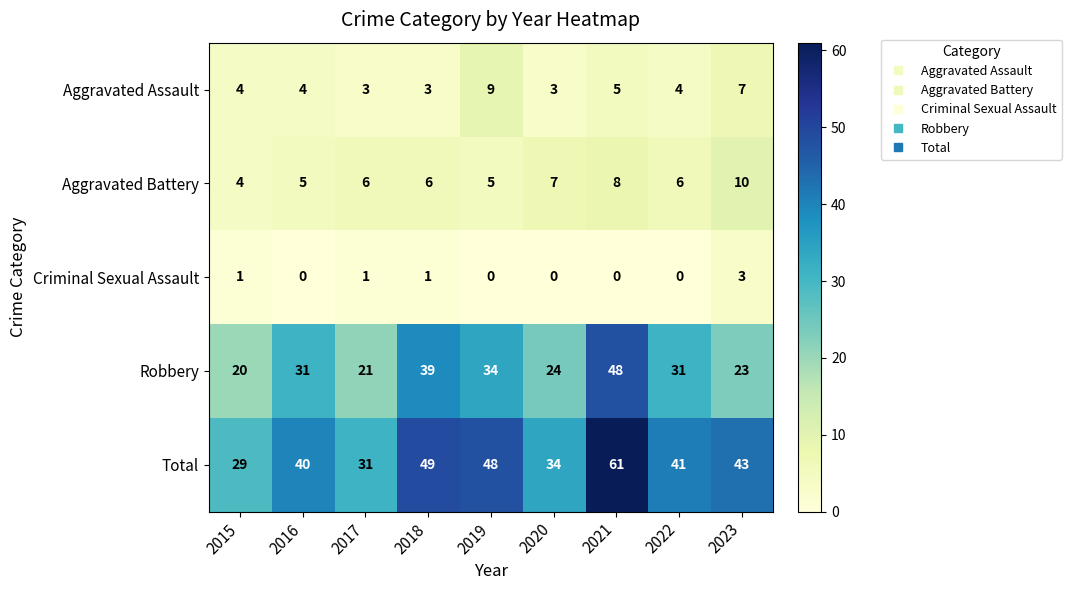

At which label does Total first exceed 41?

2018